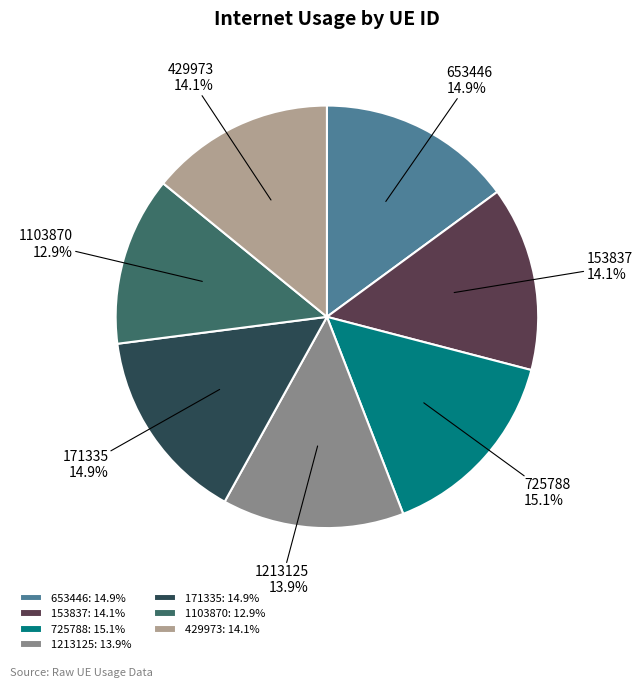

What percentage is the 1103870 slice, to the nearest percent?

13%